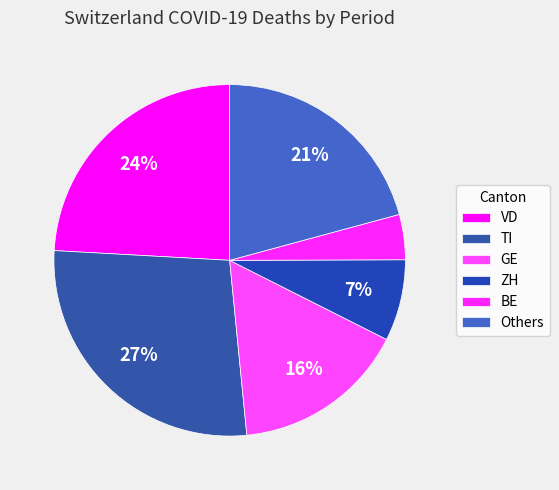

How many segments does this pie chart have?

6